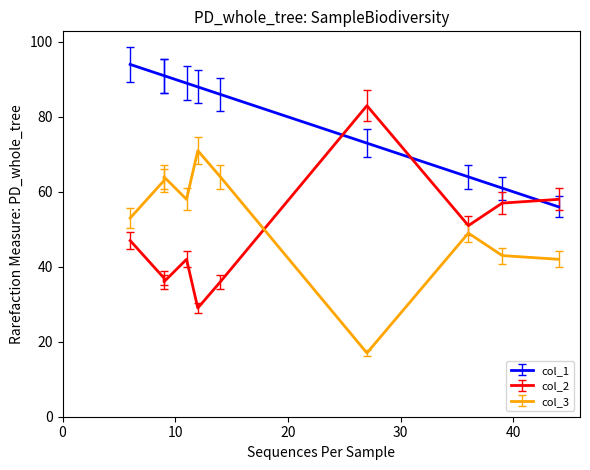

List the series in order of their overall mean, highest first.

col_1, col_3, col_2